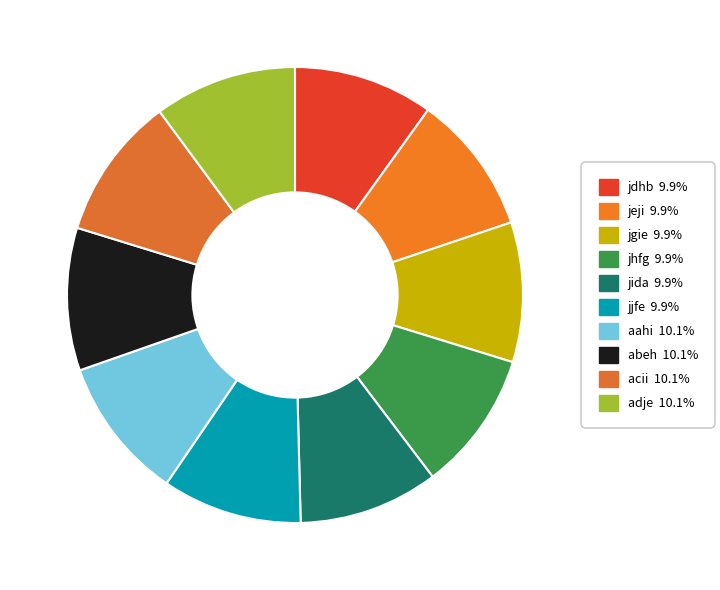

Does jgie represent more than half of the total?

No